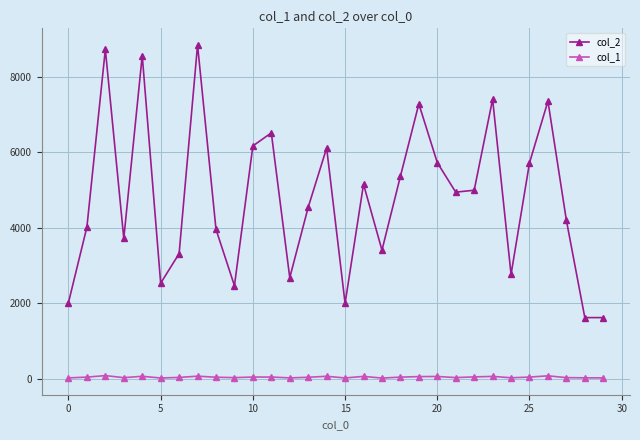

How many data points in col_1 are less than 48?

15